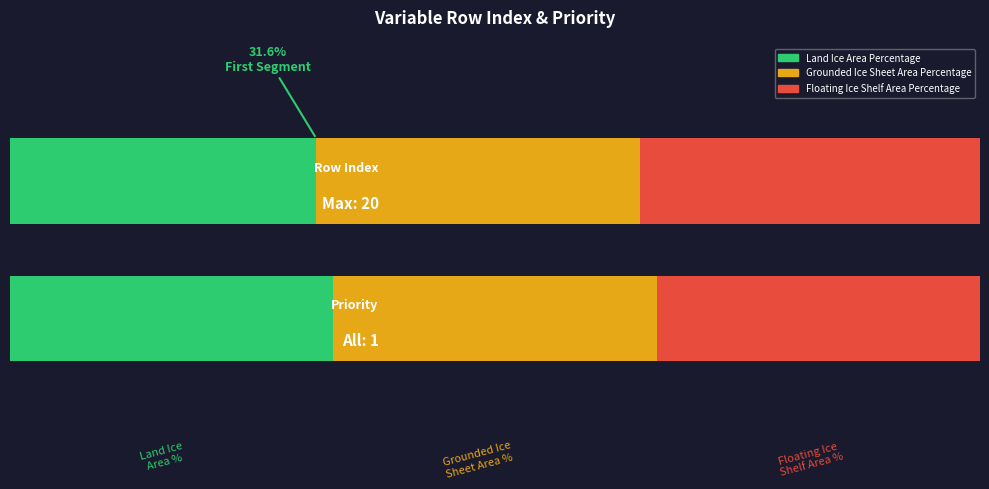

What is the label of the 2nd bar from the left?

Grounded Ice Sheet Area Percentage